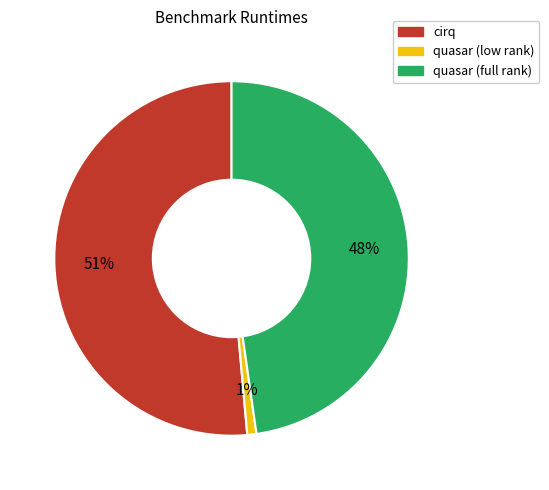

To the nearest percent, what percentage of the pie is cirq?

51%